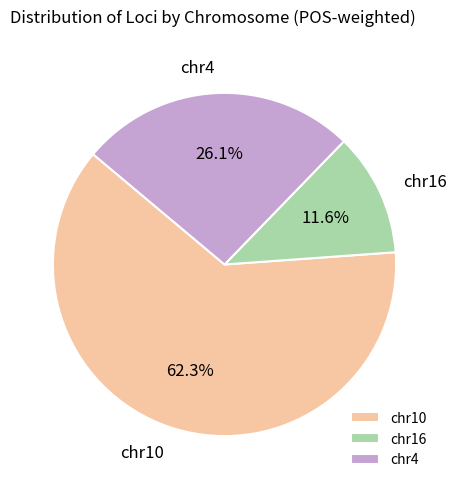

Between chr16 and chr4, which is larger?

chr4